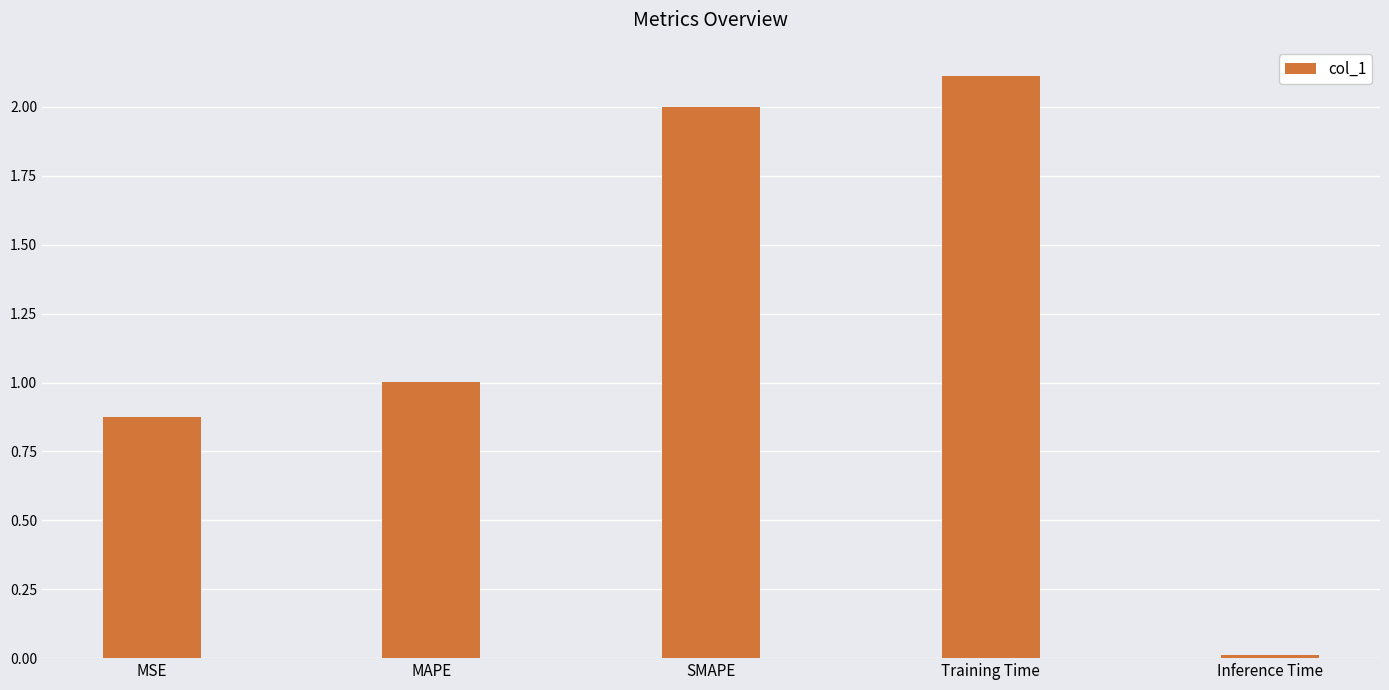

What is the label of the 4th bar from the left?

Training Time